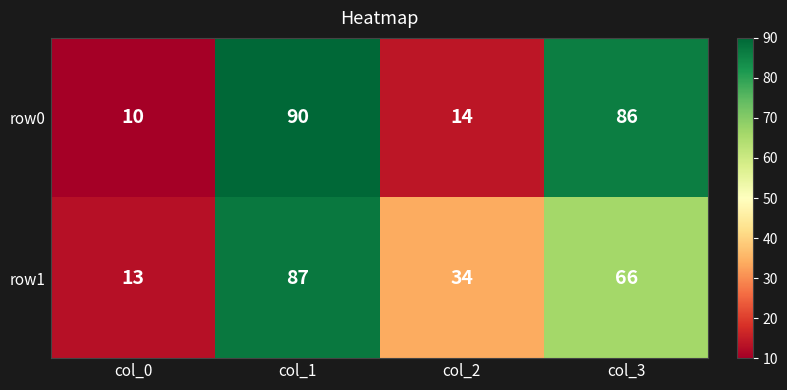

What is the lowest value of the row0 series?

10